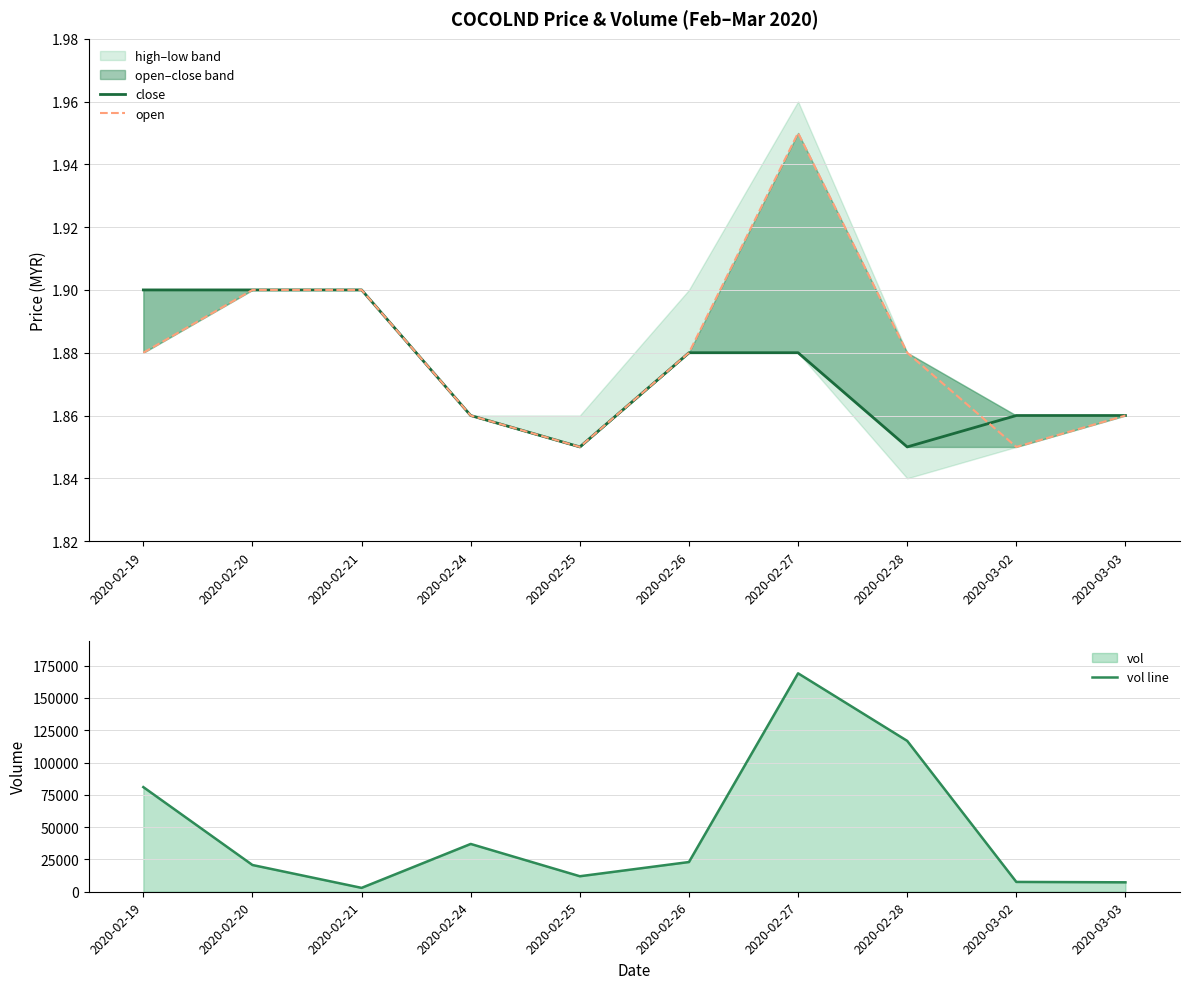

True or false: open and vol line cross at least once.

False